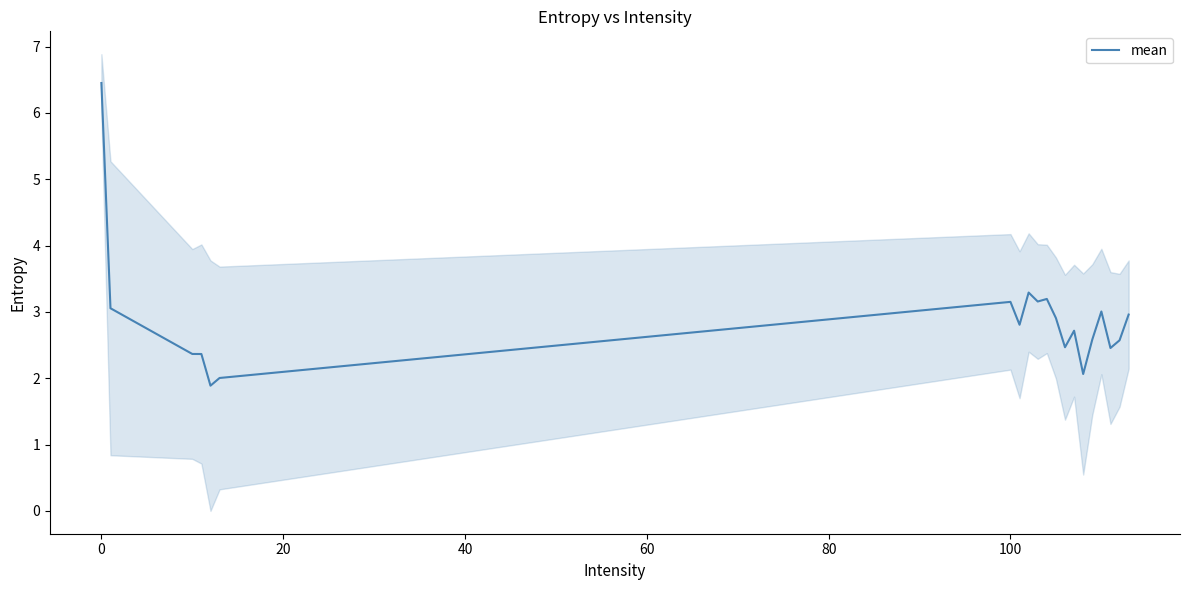

What is the difference between the maximum and minimum values?

4.6